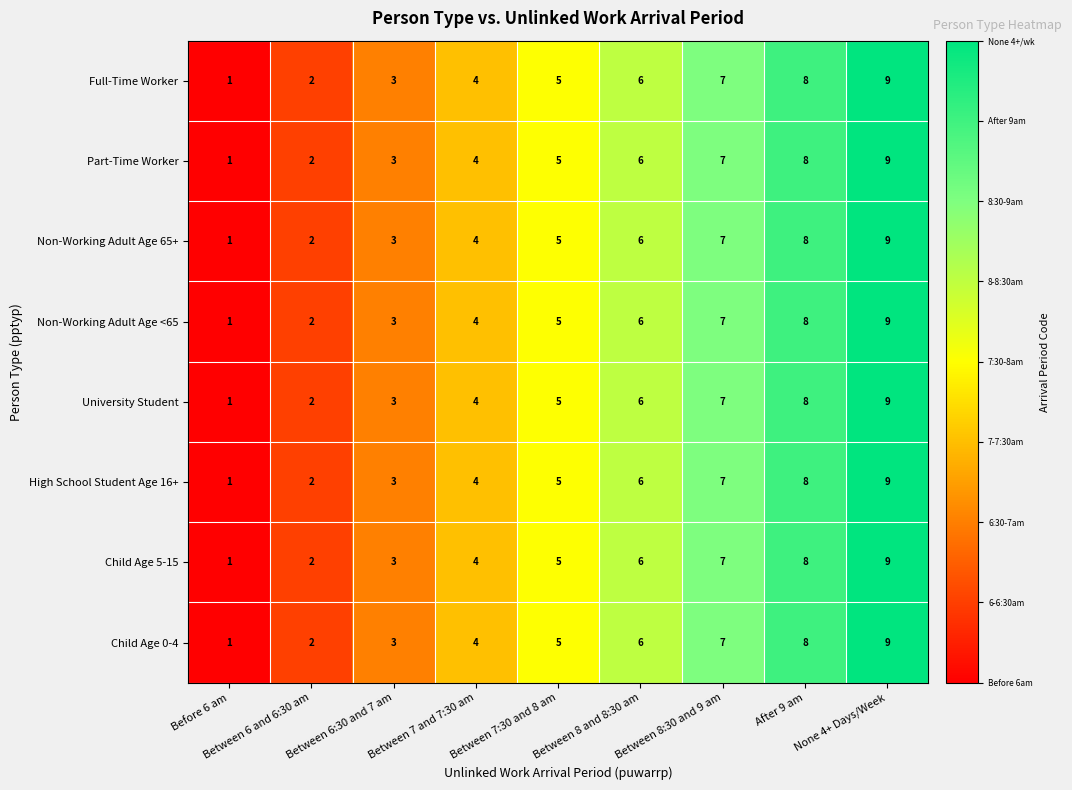

List the labels in order of Child Age 5-15 value, largest first.

None 4+ Days/Week, After 9 am, Between 8:30 and 9 am, Between 8 and 8:30 am, Between 7:30 and 8 am, Between 7 and 7:30 am, Between 6:30 and 7 am, Between 6 and 6:30 am, Before 6 am